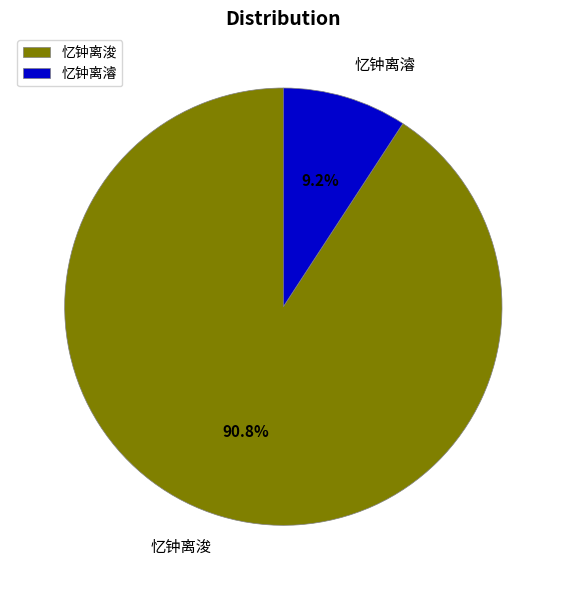

What is the smallest slice in the pie chart?

忆钟离濬